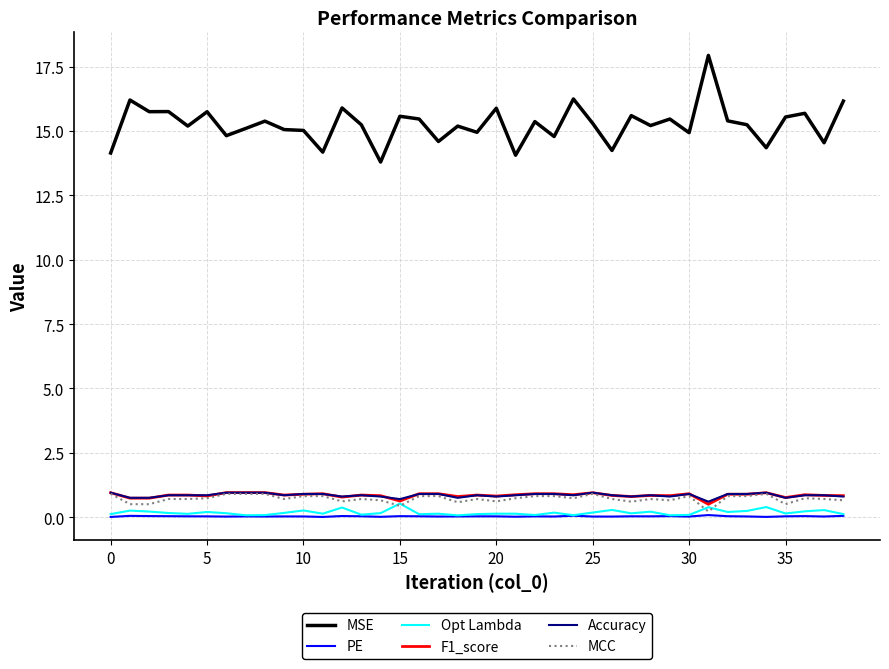

True or false: MSE and Opt Lambda intersect in this chart.

False